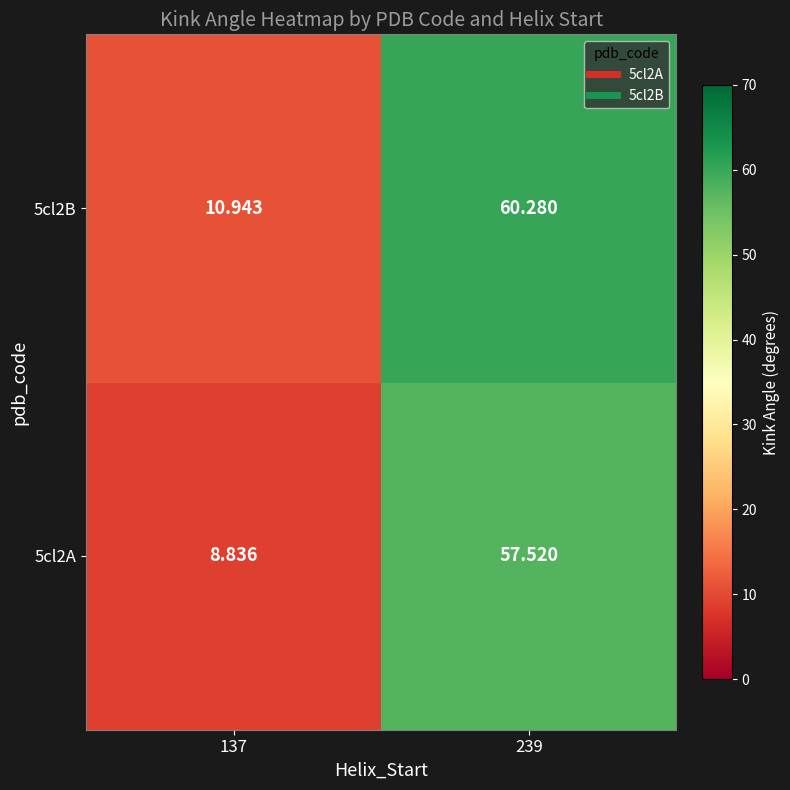

Count the number of data series in this chart.

2